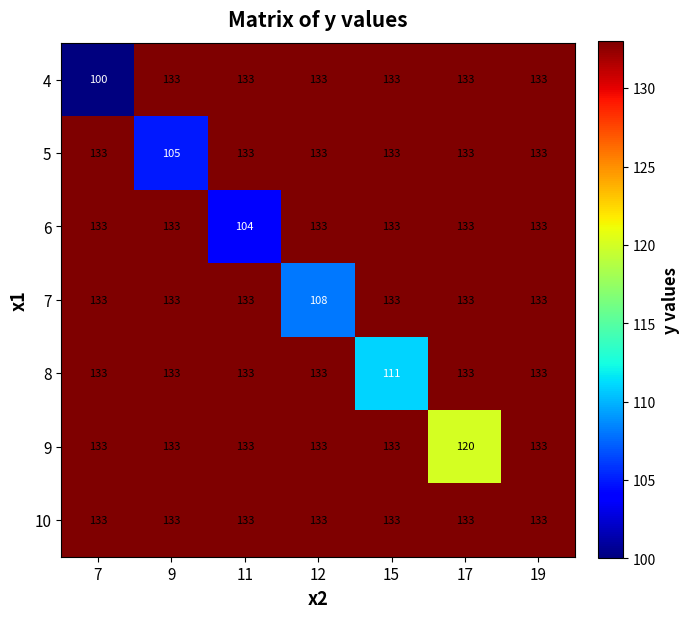

What is the difference between the highest and lowest values at 7?

33